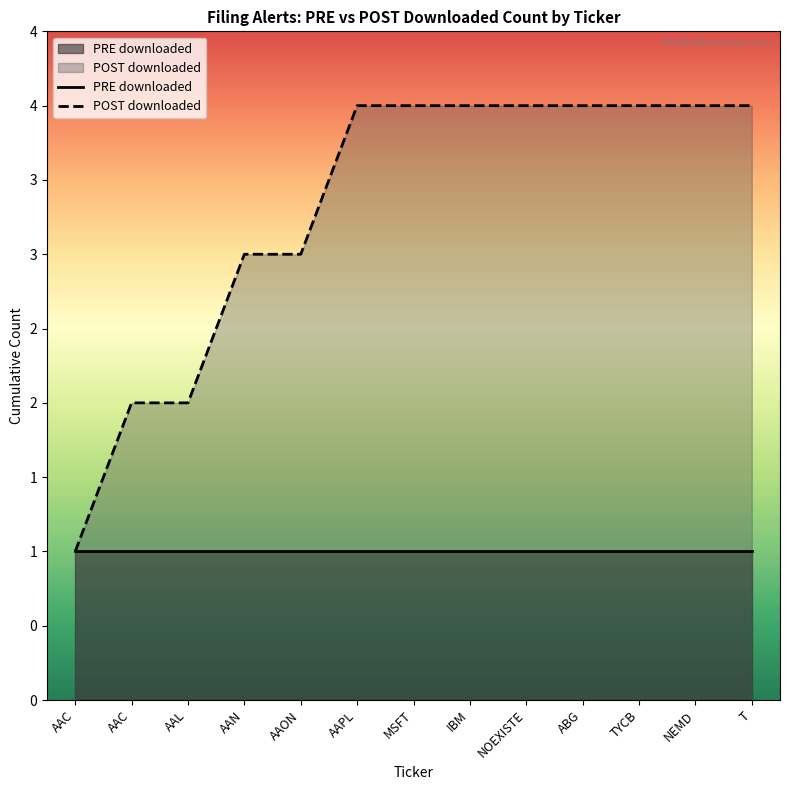

Which has a higher value, AAPL or ABG?

AAPL